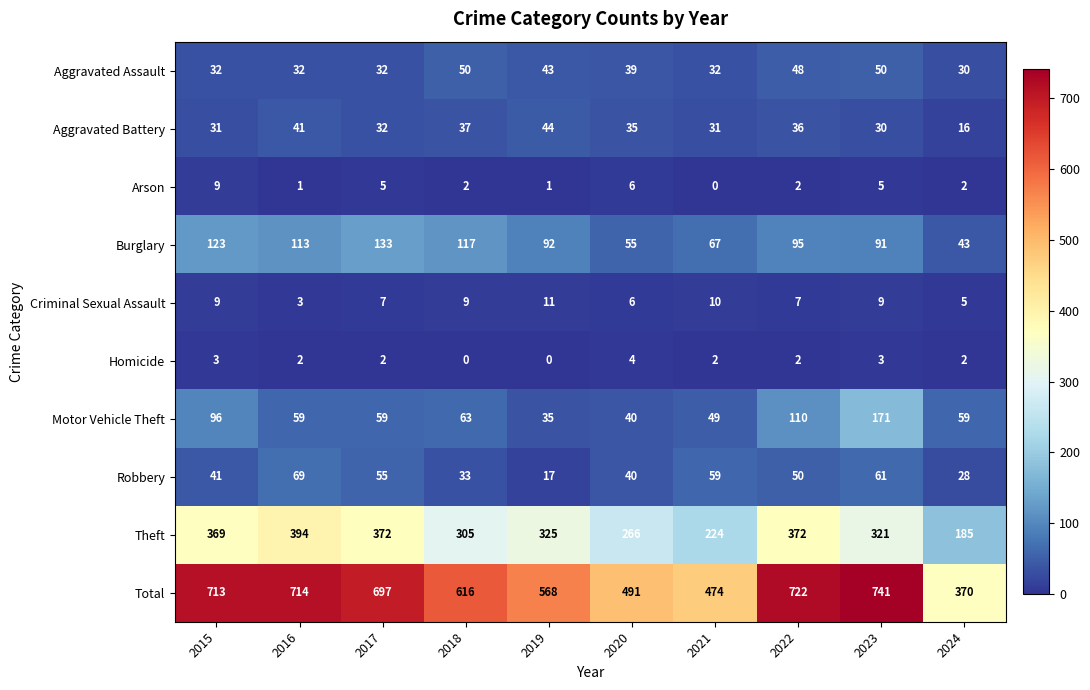

What is the highest value of the Total series?

741